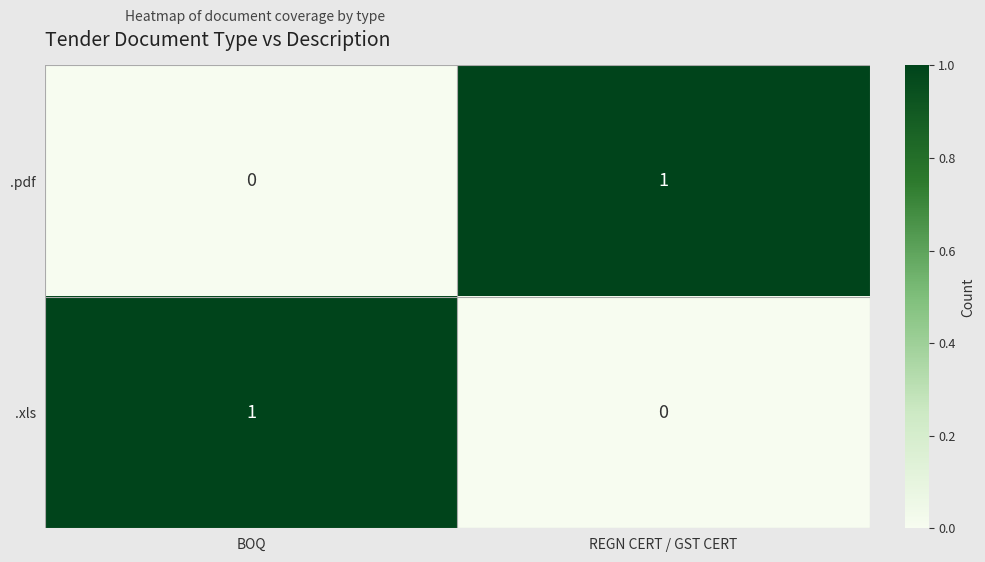

At which label is .pdf closest to 0?

BOQ